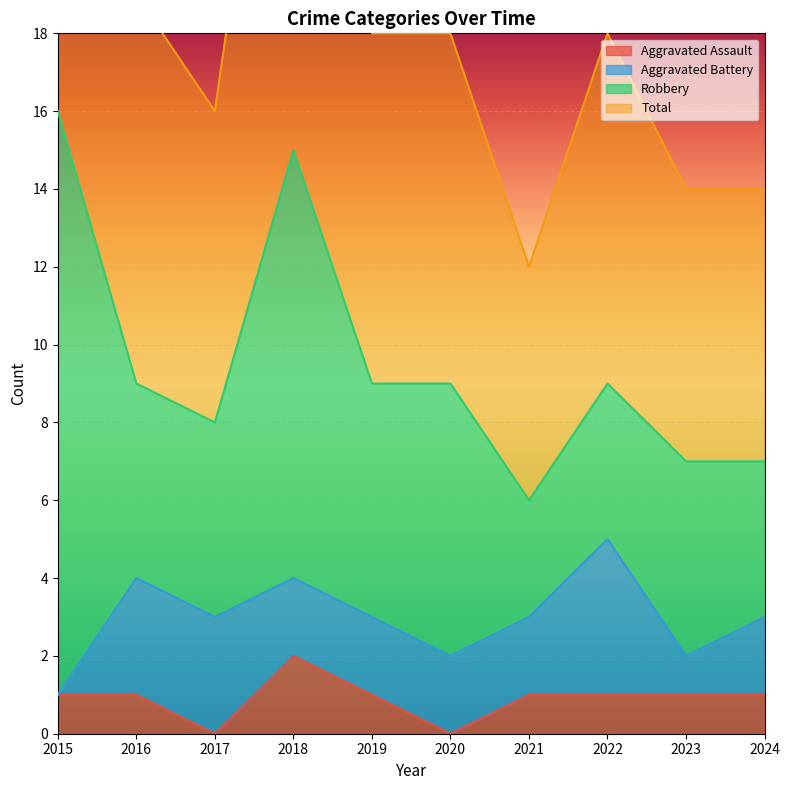

The Total series shows 4 at 2016. True or false?

False